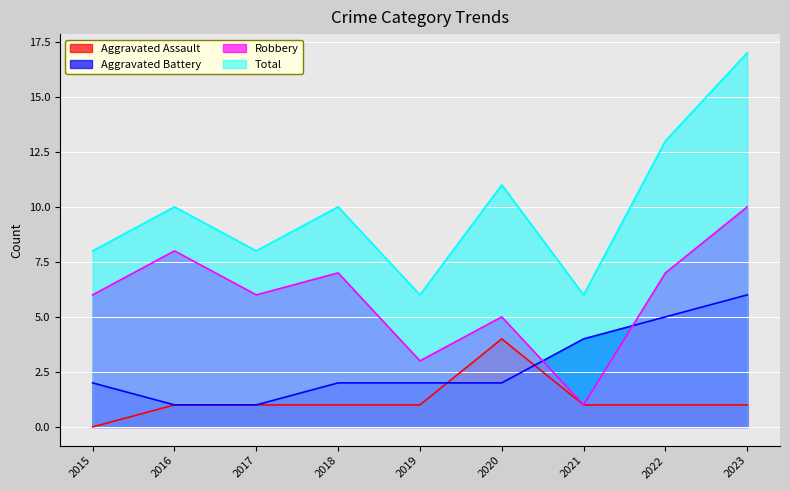

Between 2023 and 2020, which is larger?

2020